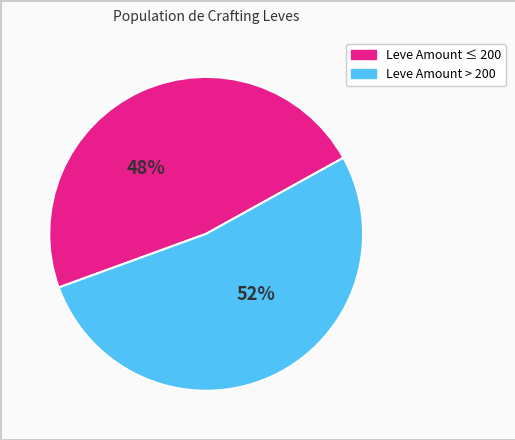

Is there any slice that represents more than half of the pie?

Yes